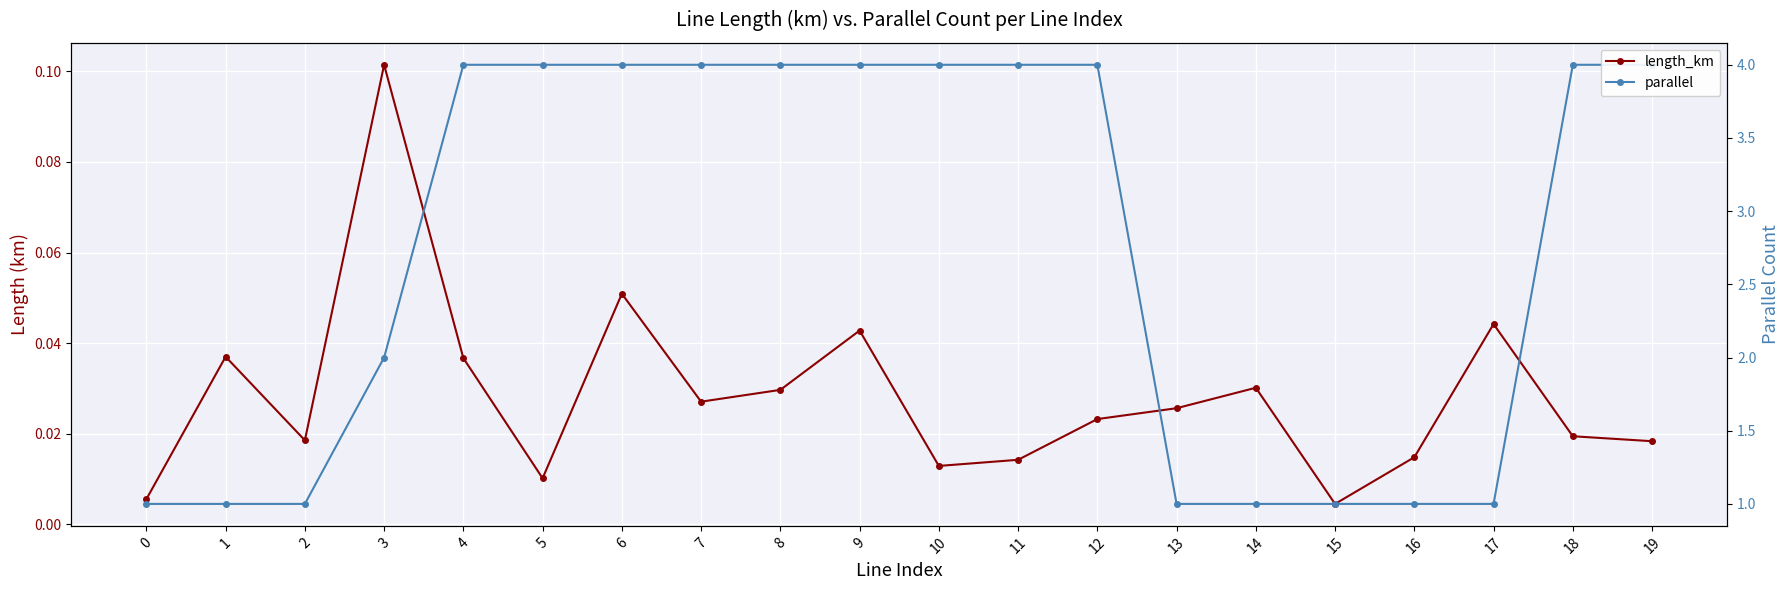

At which label is parallel closest to 2?

3